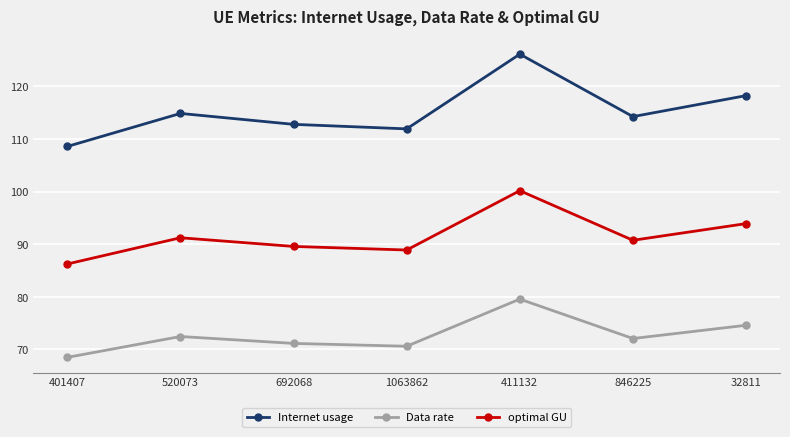

True or false: Internet usage and Data rate intersect in this chart.

False